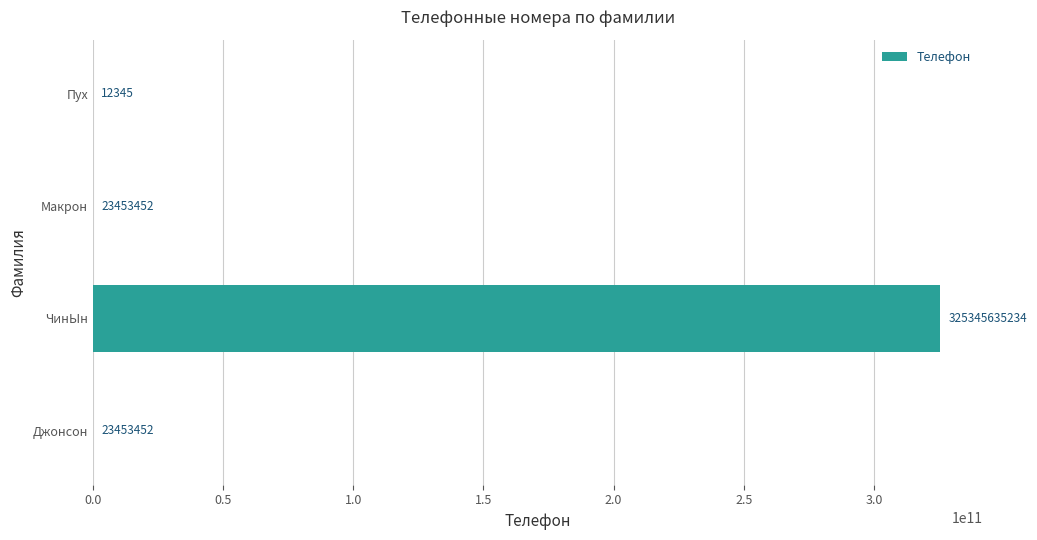

What is the ratio of the value at Макрон to the value at Пух?

1899.8